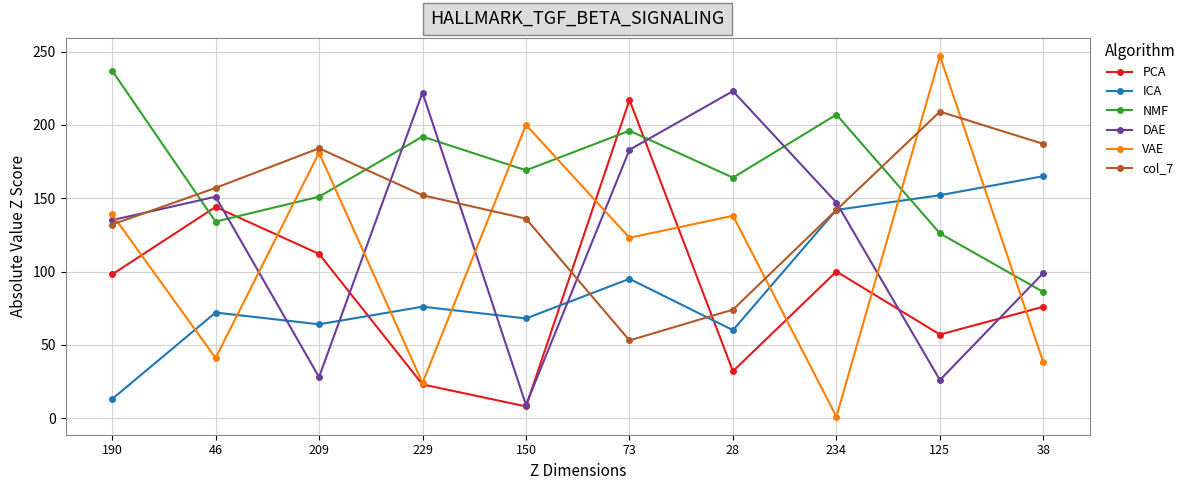

Which category has the lowest value across all series?

234